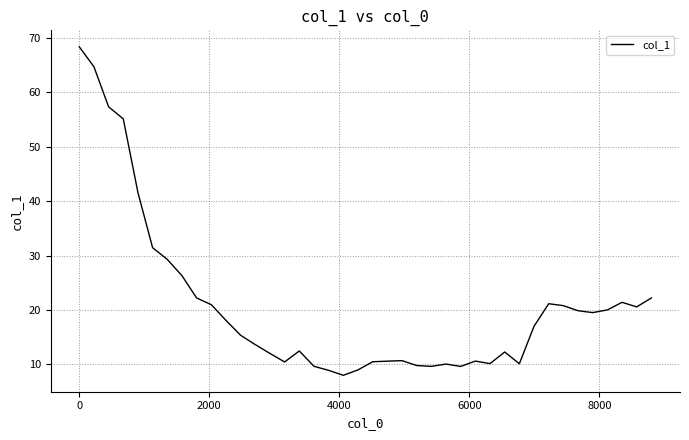

Does the chart display data point markers on the line(s)?

No